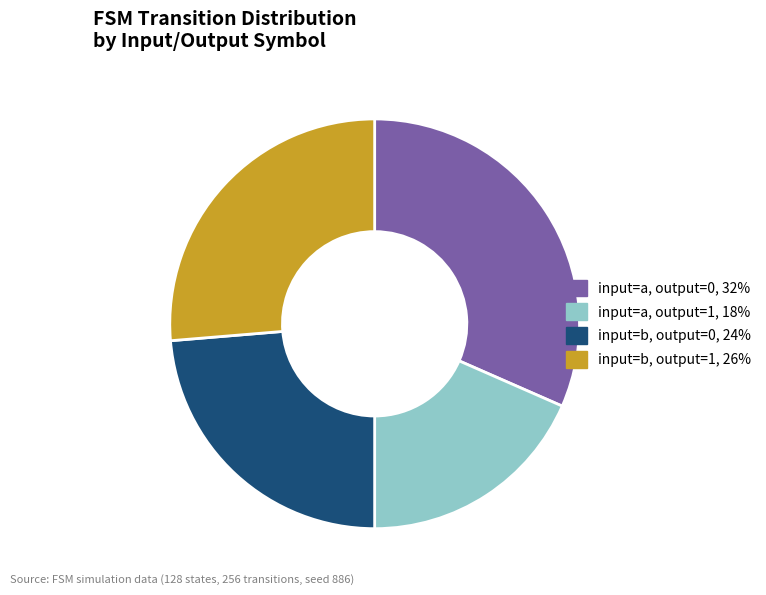

Is the sum of input=a, output=0 and input=b, output=0 greater than half?

Yes